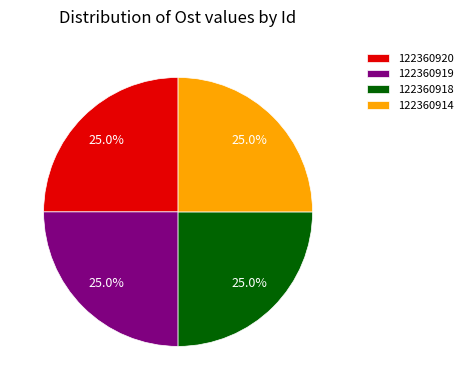

Is there any slice that represents more than half of the pie?

No